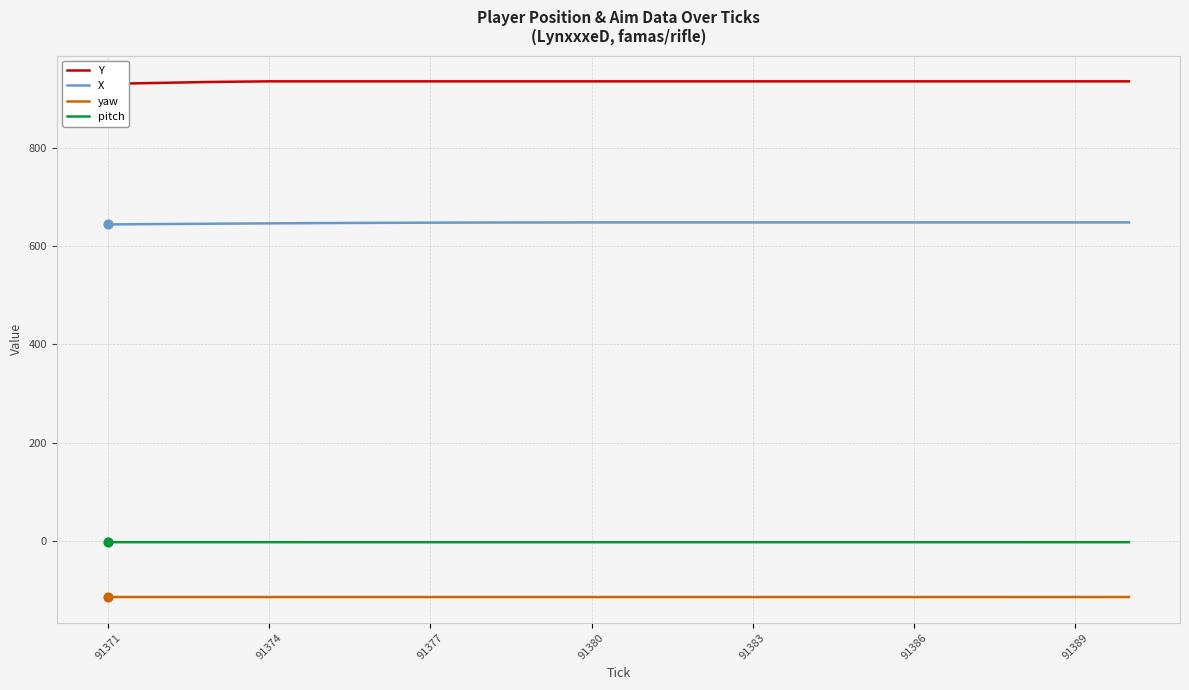

At how many categories does at least one series exceed 476?

20